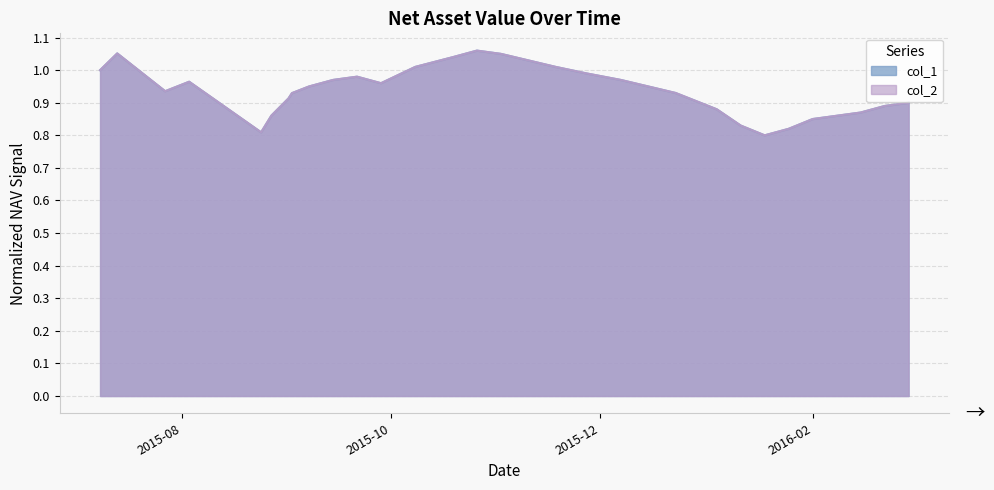

Does the chart display data point markers on the line(s)?

No